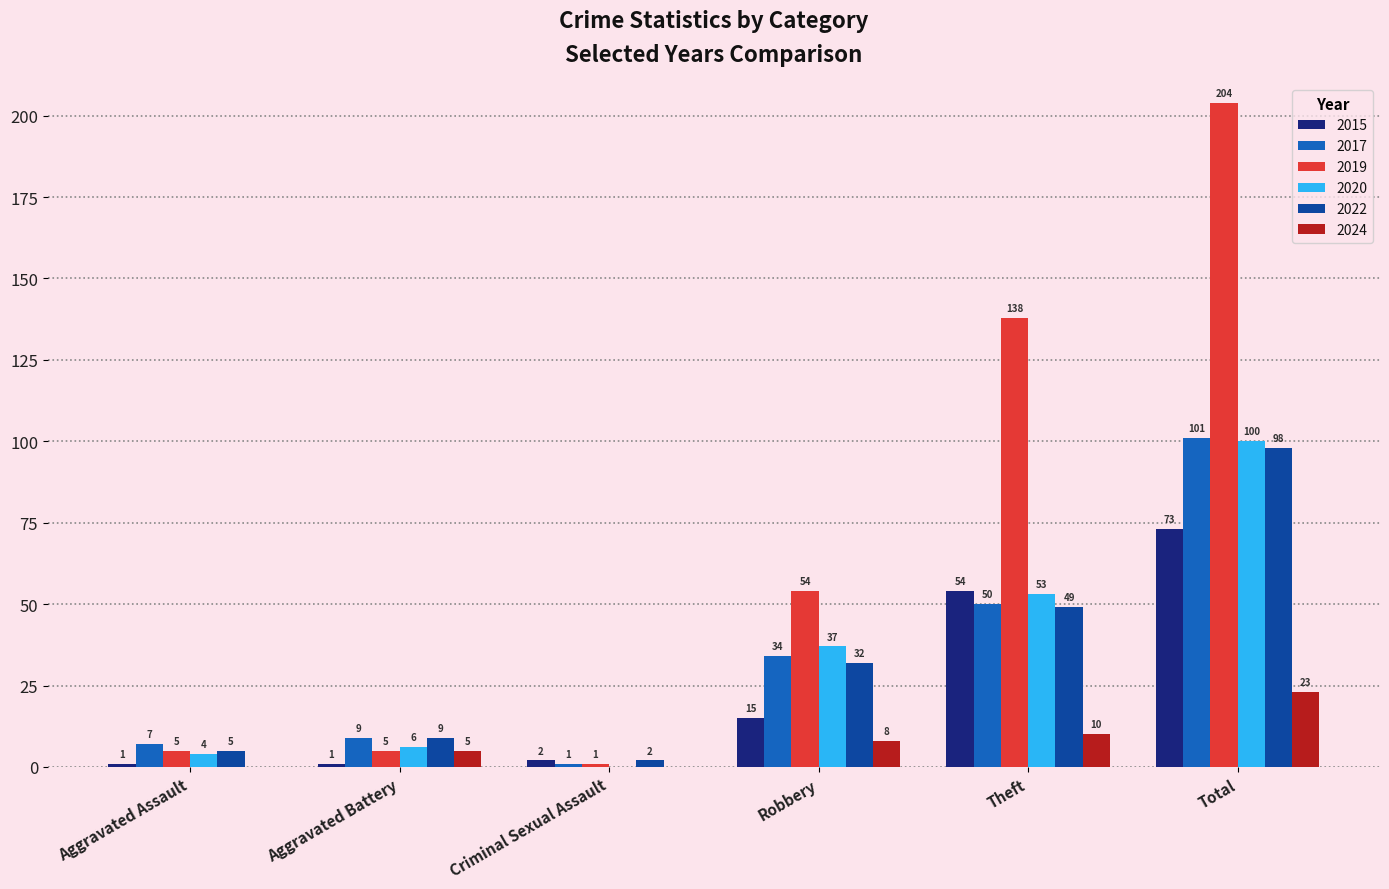

Is the value of 2020 at Aggravated Battery greater than the value of 2019 at Theft?

No